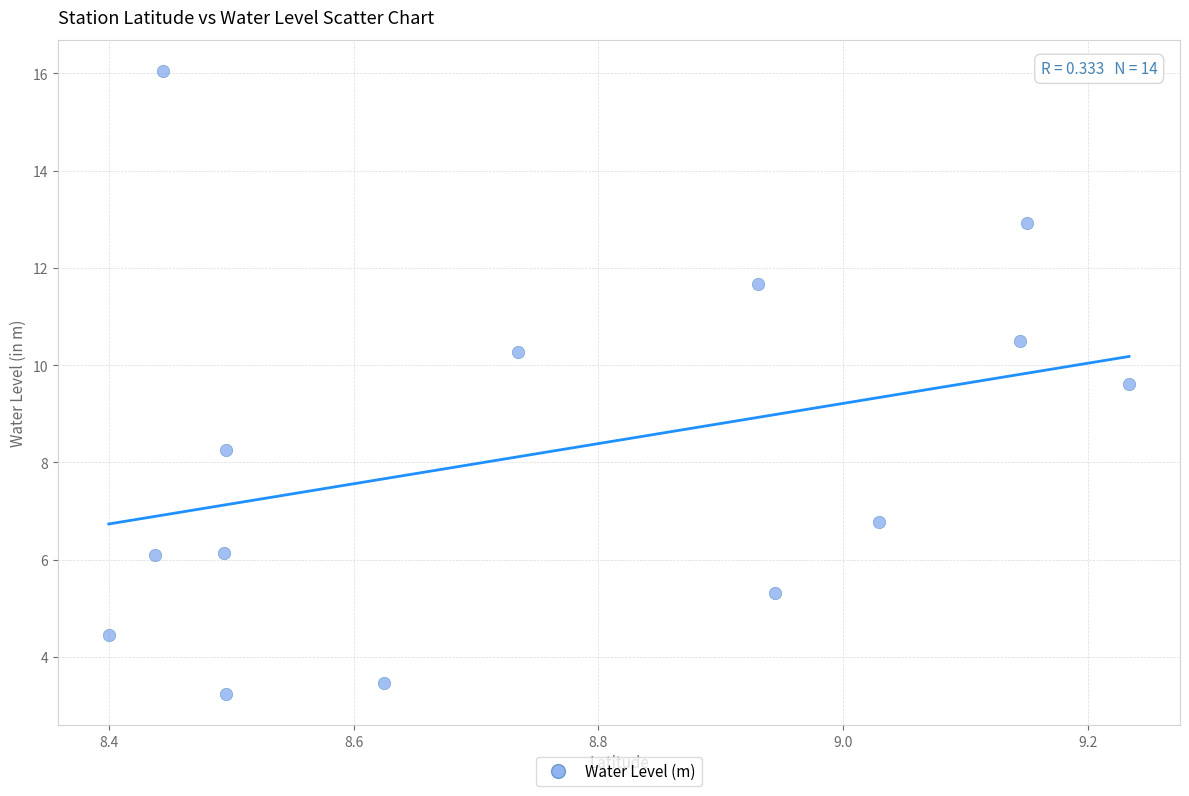

What is the range of Y values (max minus min)?

12.8